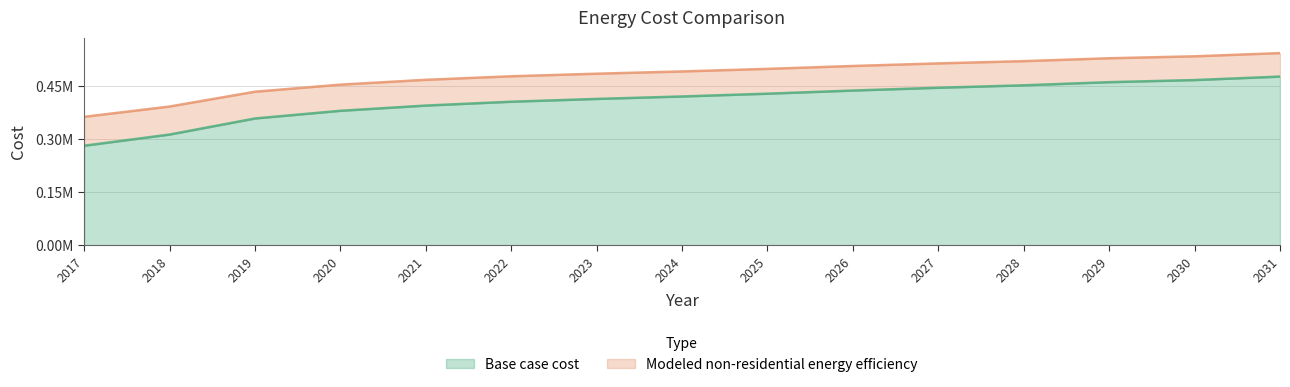

What is the sum of the Modeled non-residential energy efficiency values at 2017 and 2022?

840512.9